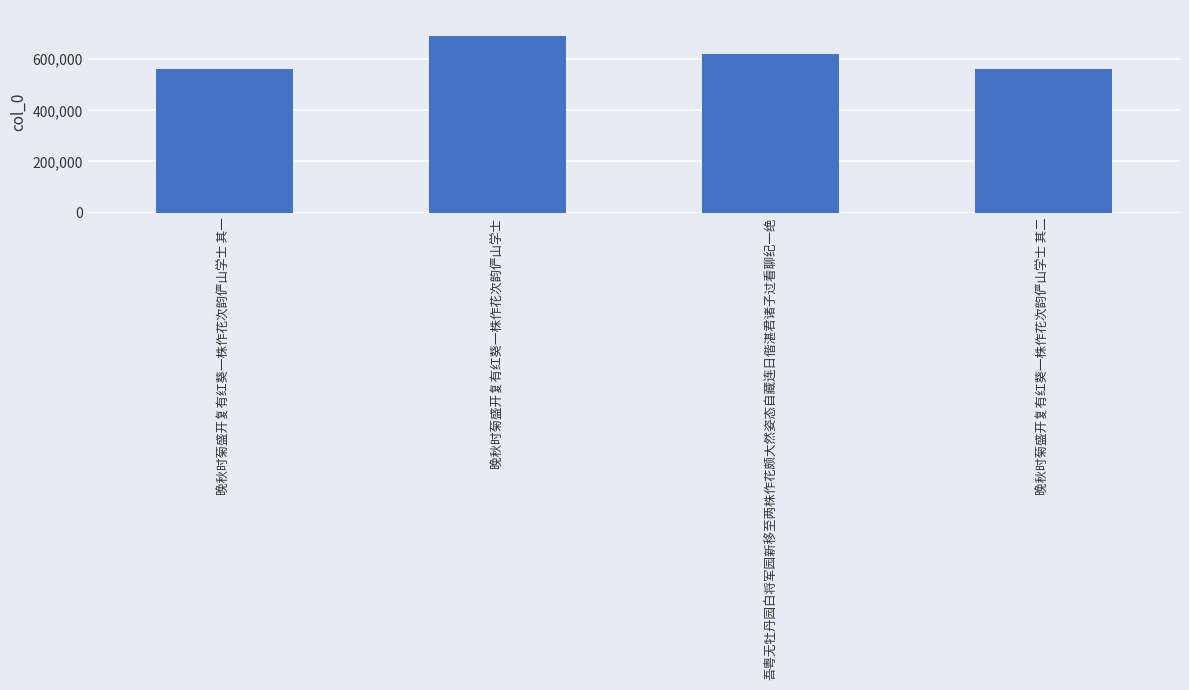

Does the chart contain stacked bars?

No